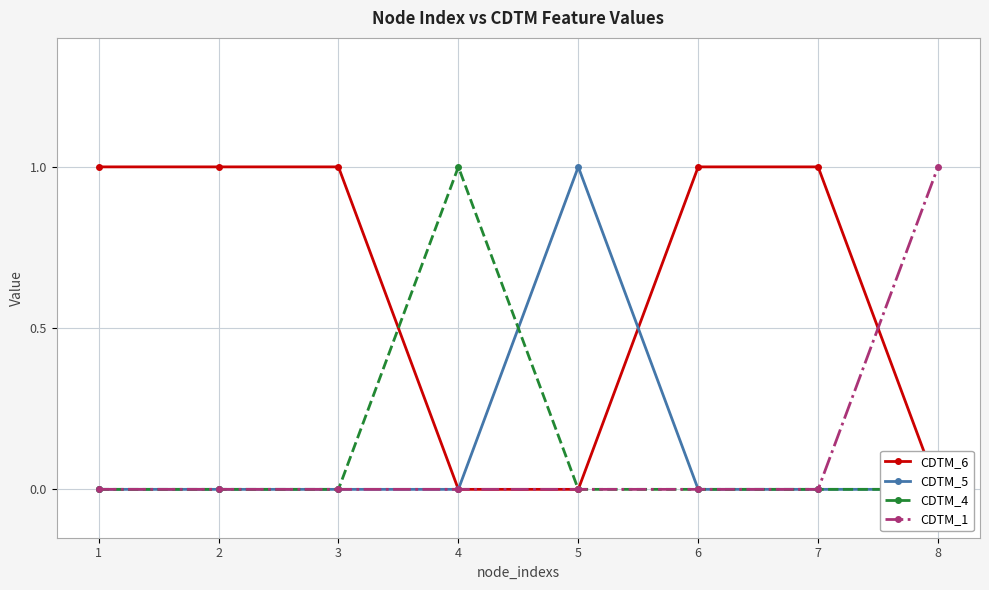

The CDTM_5 series shows 0 at 4. True or false?

True